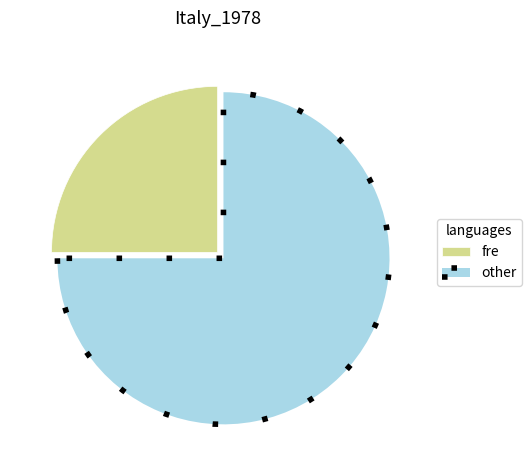

Is it true that fre is 38% of the pie?

False